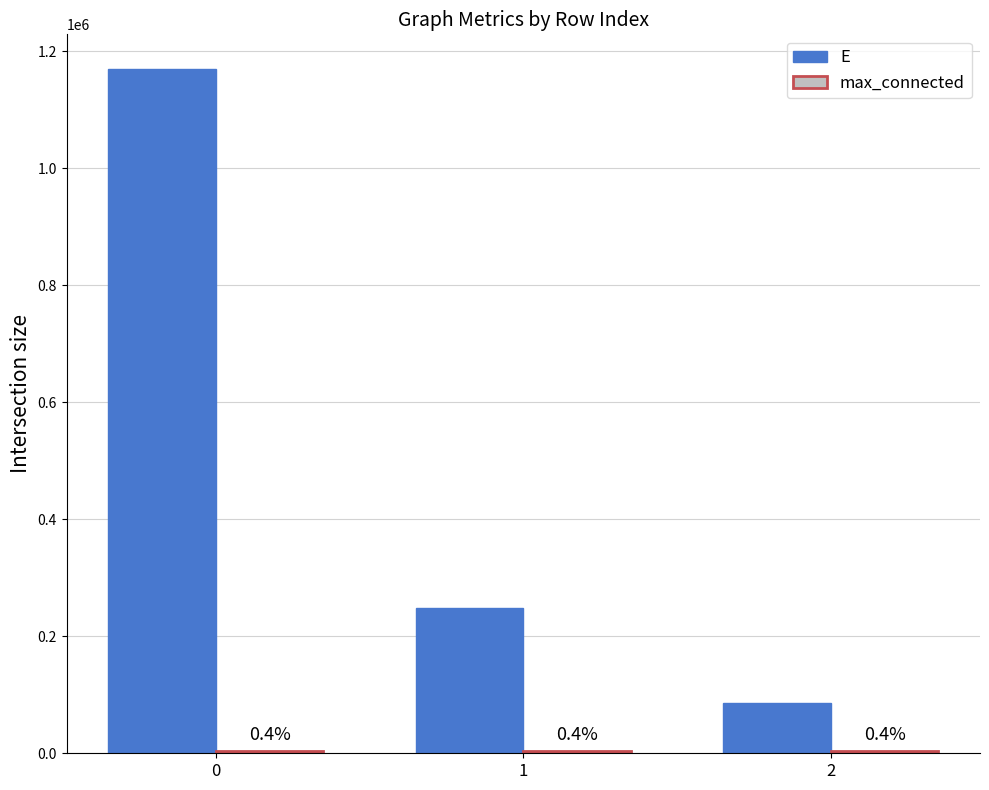

Rank the series at 2 from highest to lowest value.

E, max_connected